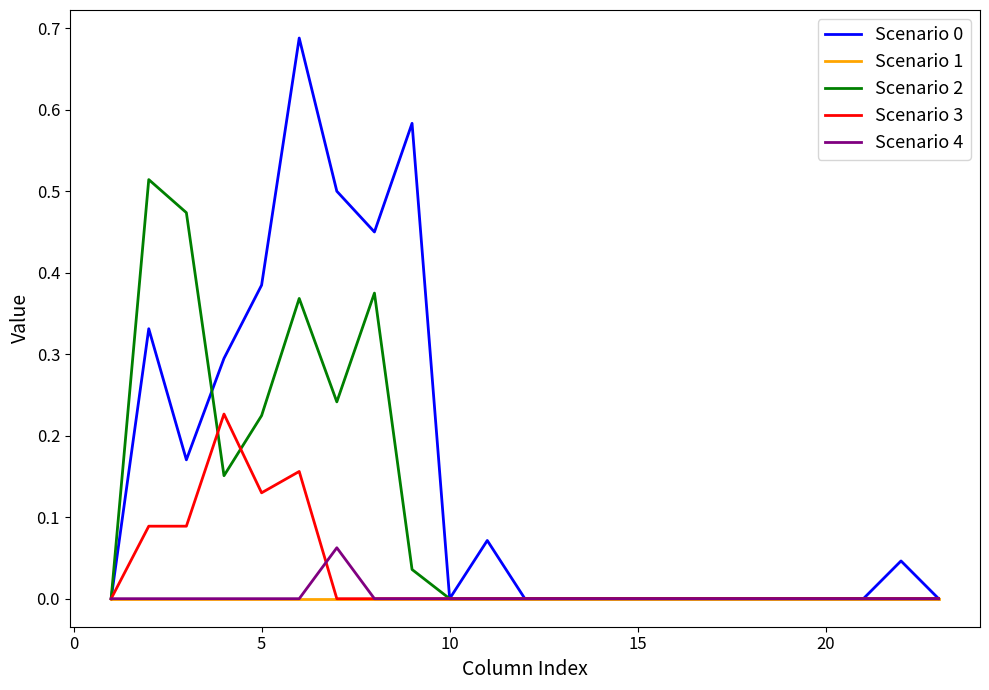

The value of Scenario 0 at 10 is 0.0. True or false?

True